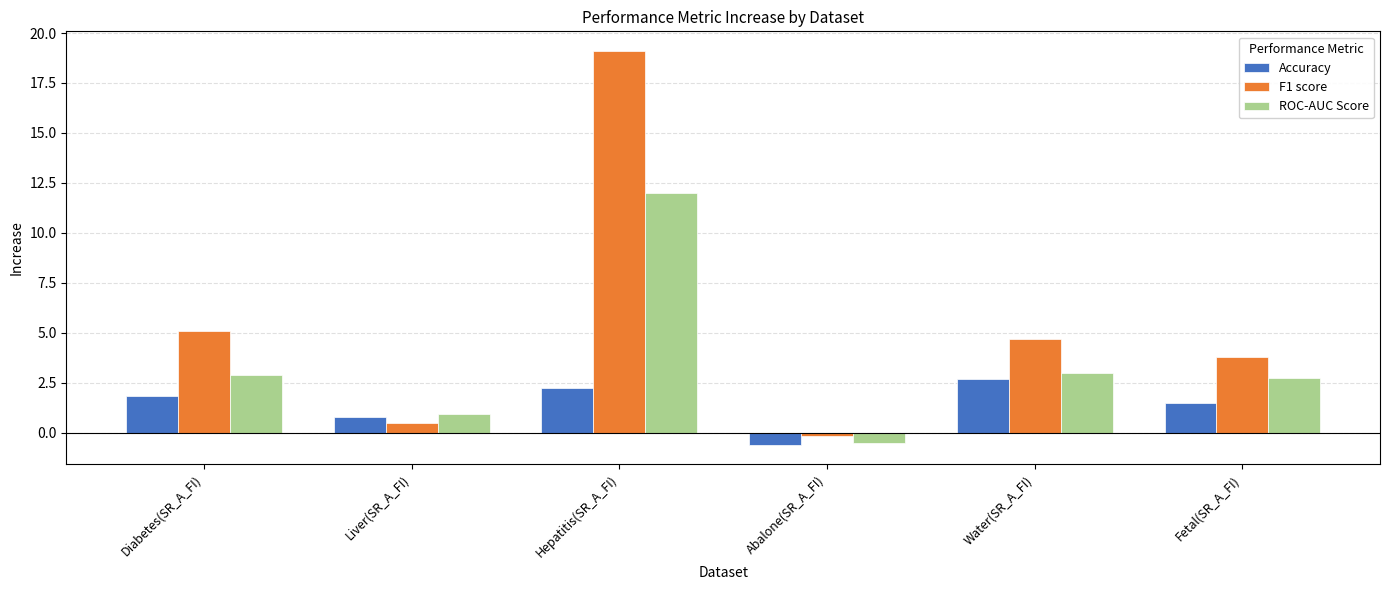

How many bars are there in each group?

3